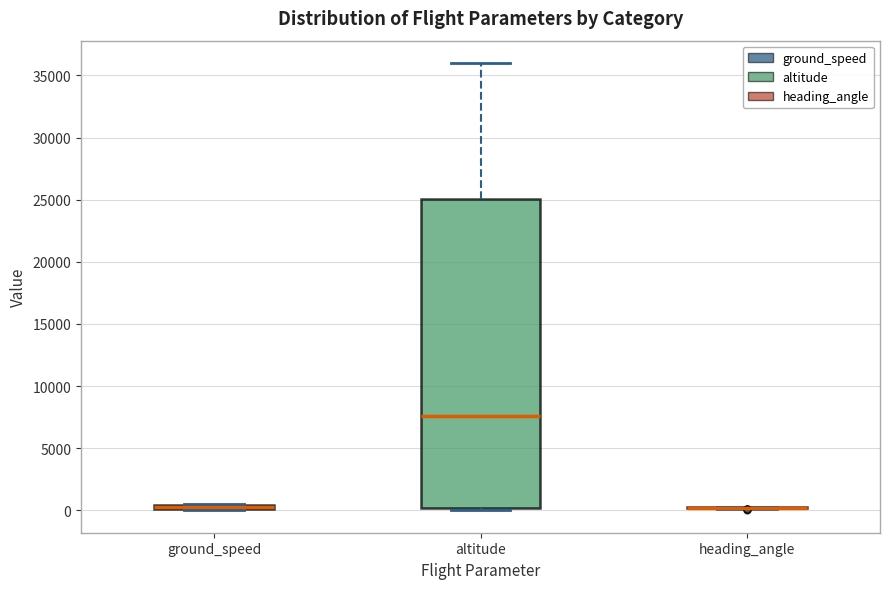

Which box is the tallest, from its lower edge to its upper edge?

altitude